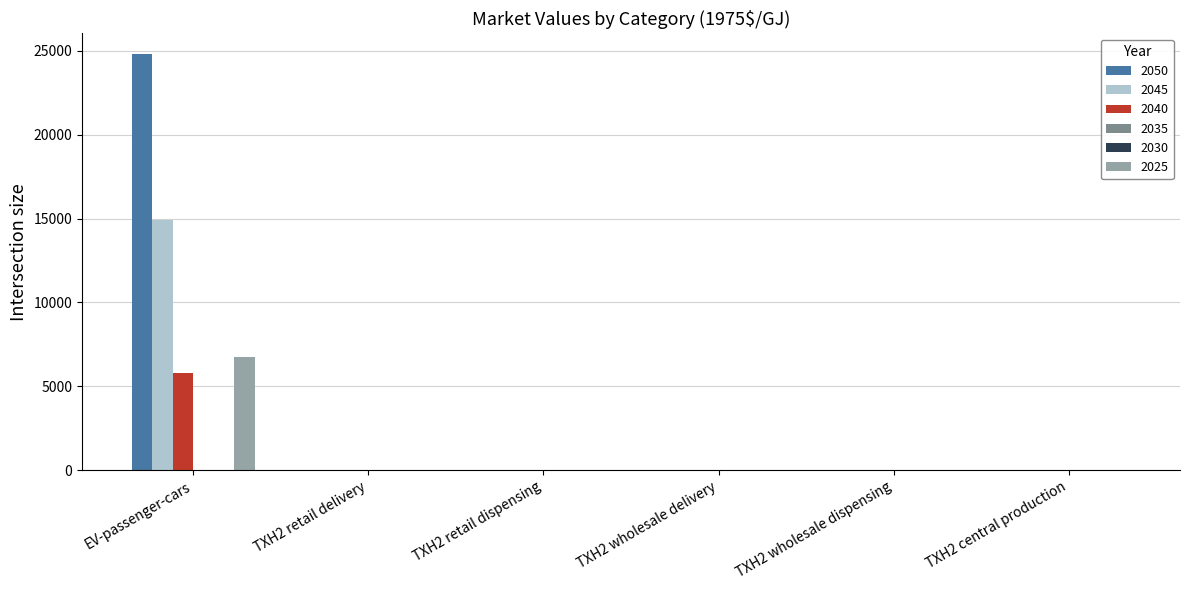

At which label is 2045 closest to 7445?

TXH2 retail dispensing